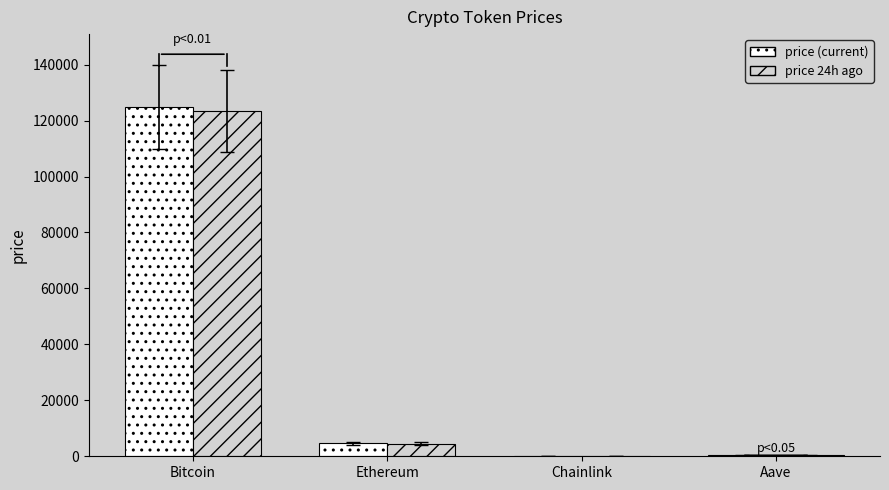

What is the maximum value shown in the chart?

124964.0